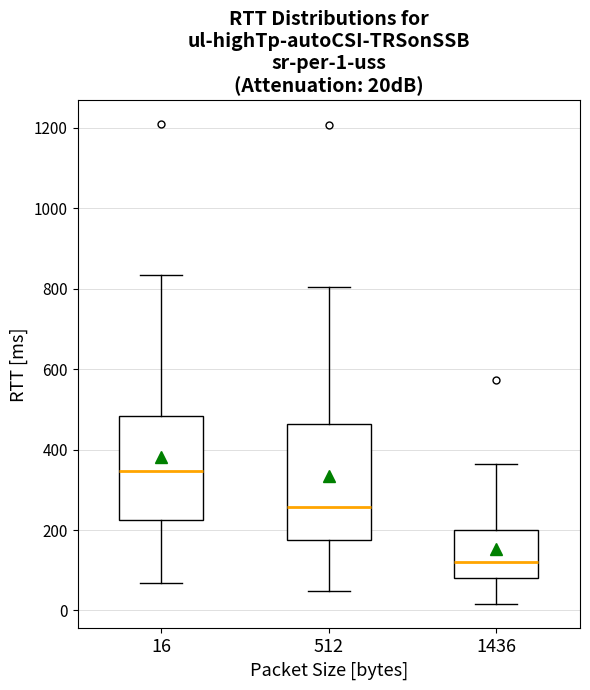

Which box has the lowest median line?

1436